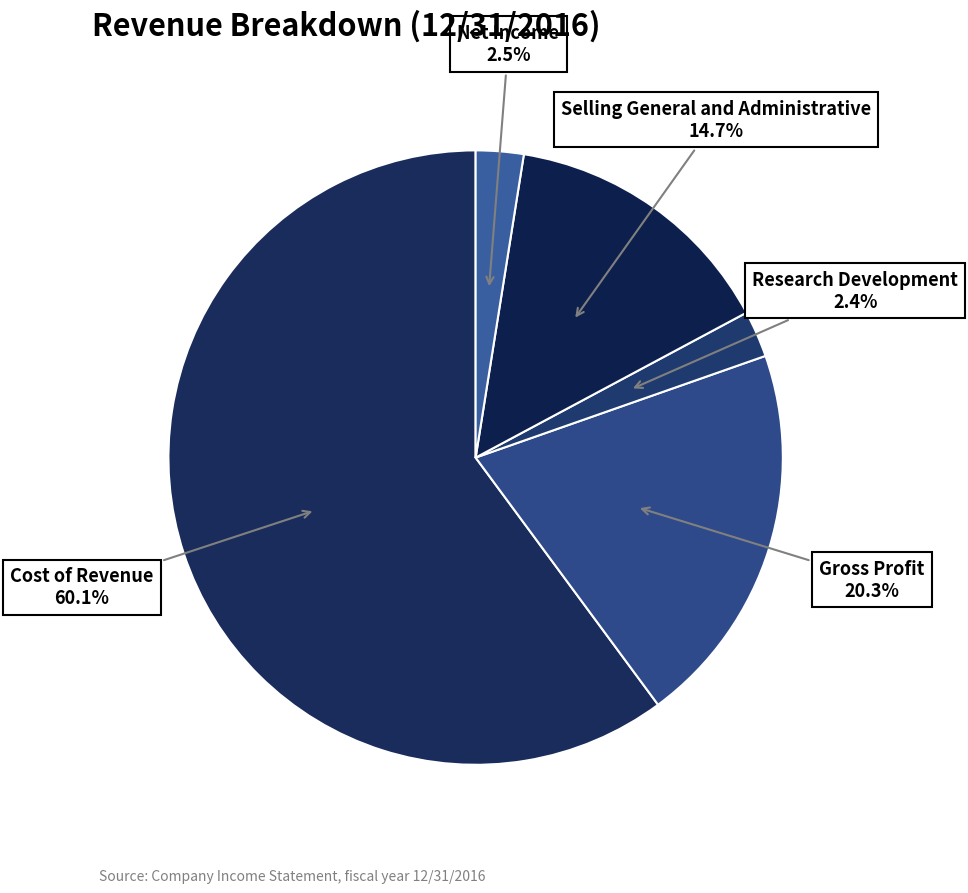

How many segments does this pie chart have?

5